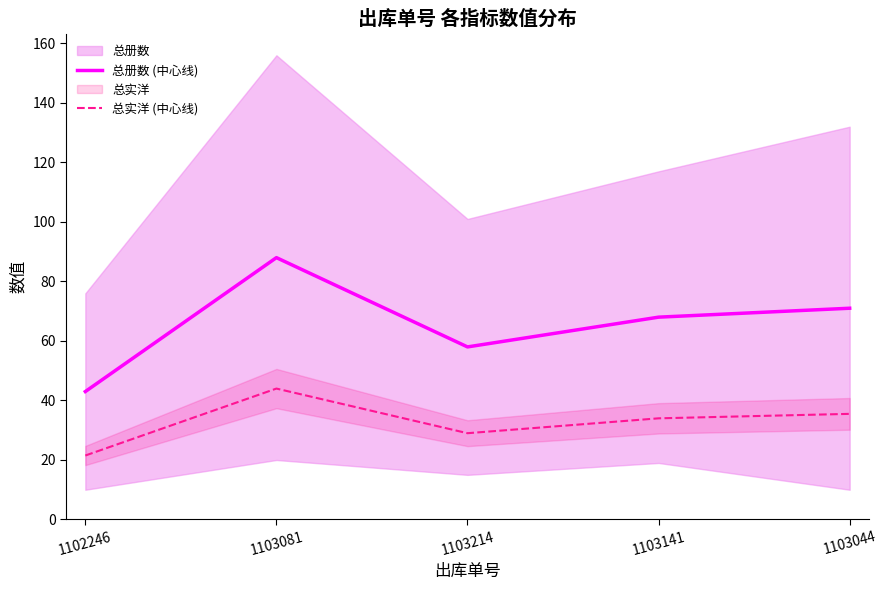

What is the difference between the maximum and minimum values in the 总实洋 (中心线) series?

22.5